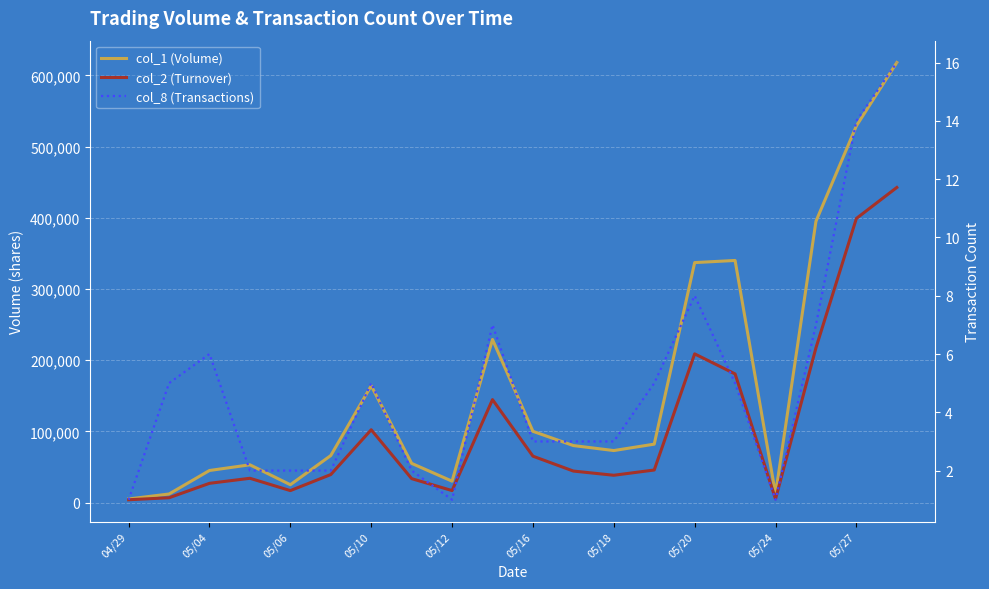

Reading left to right, list all the values displayed in this chart.

col_1 (Volume): 5000	12000	45000	53000	25000	66000	164000	55000	30000	229000	100000	80000	73000	82000	337000	340000	12000	395000	529000	618000
col_2 (Turnover): 3900	6710	26980	34050	16750	39270	102200	33550	16800	144560	65100	44200	38290	45680	208800	180630	5040	217250	399000	442490
col_8 (Transactions): 1	5	6	2	2	2	5	2	1	7	3	3	3	5	8	5	1	7	14	16